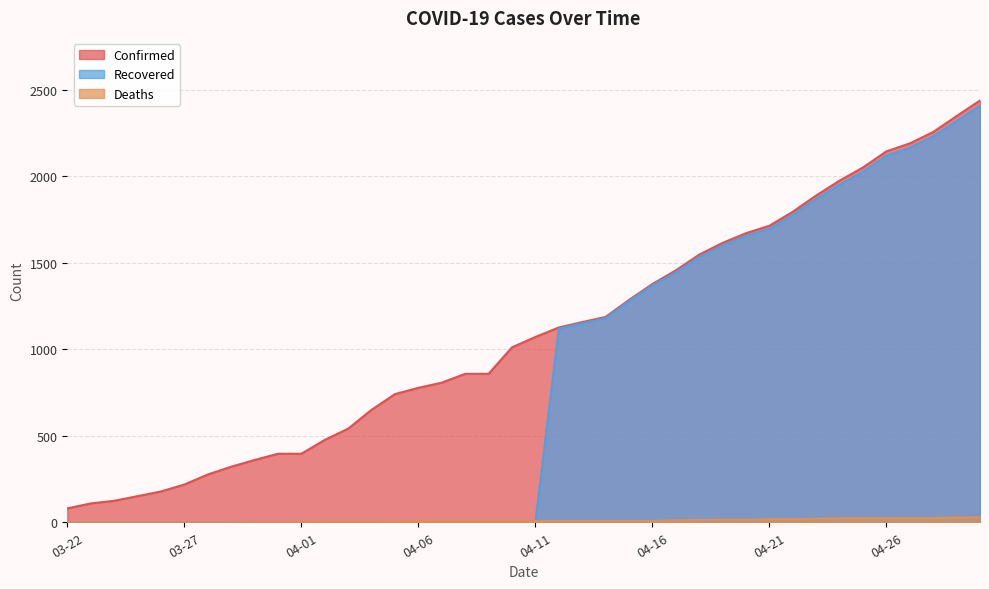

What is the total value across all series at 03-24?

124